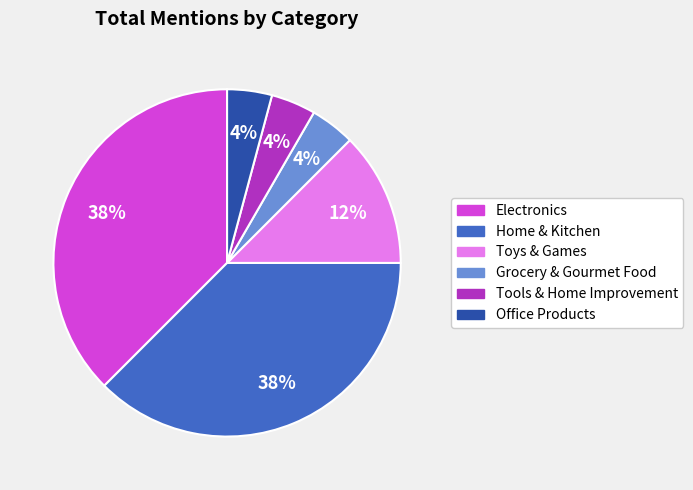

Approximately how many times larger is the value at Electronics compared to Home & Kitchen?

1.0